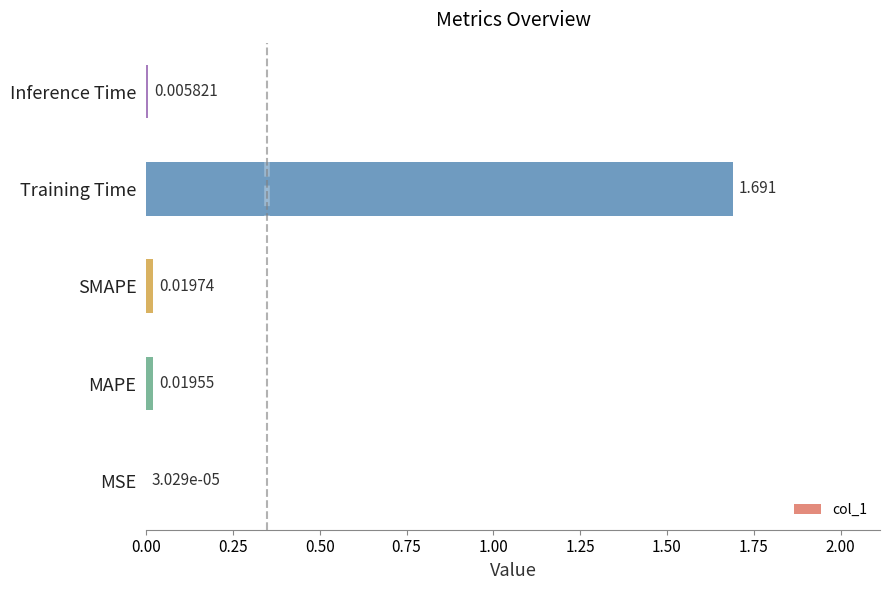

Which has a higher value, SMAPE or Training Time?

Training Time